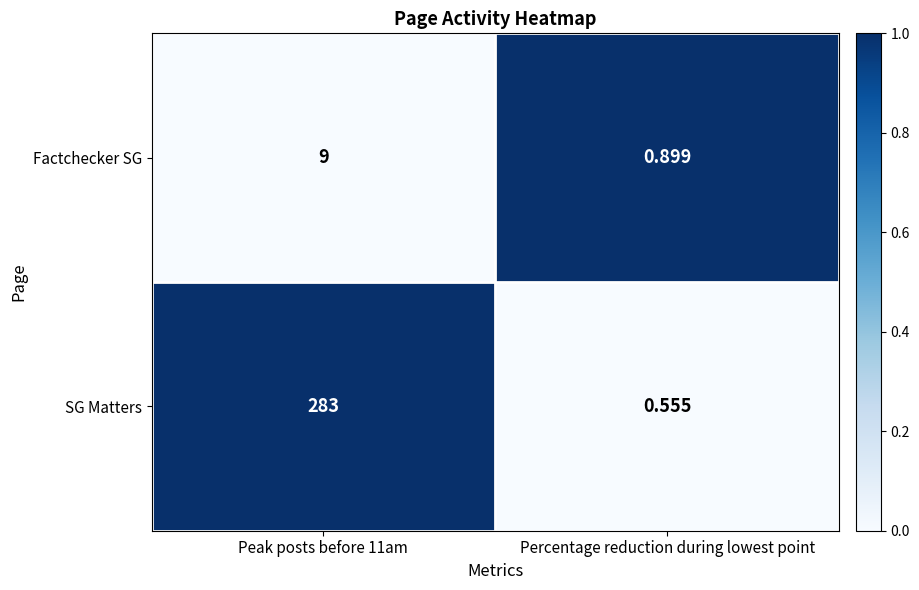

What is the total value across all series at Peak posts before 11am?

292.0